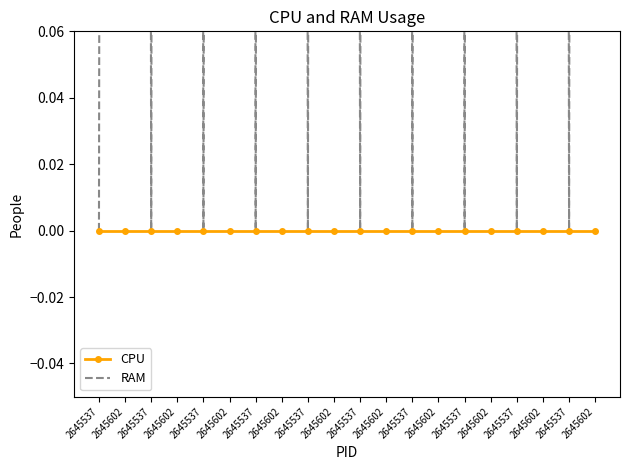

List the series in order of their peak value, highest first.

RAM, CPU